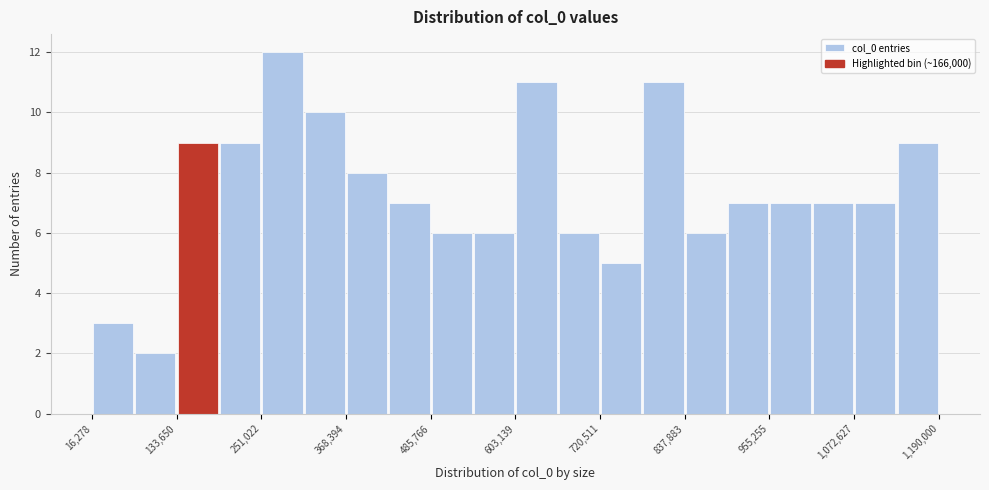

Read against the x-axis, roughly where is the centre of the tallest bar?

280000